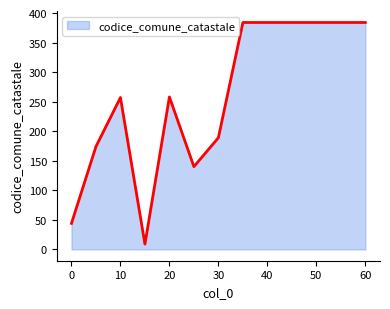

What is the minimum value shown in the chart?

9